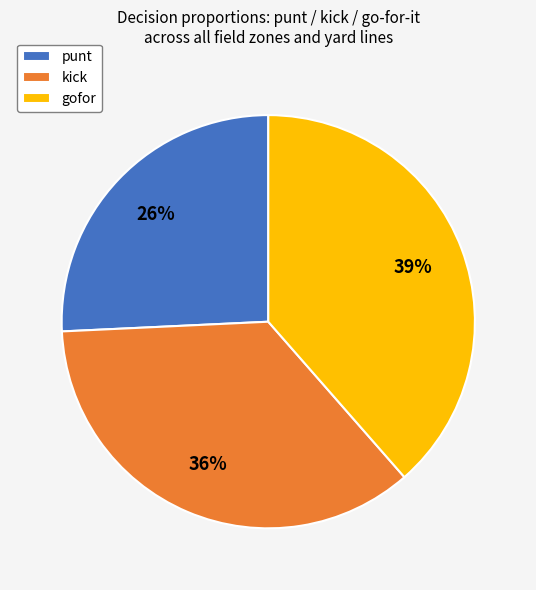

Does kick account for over 50% of the chart?

No